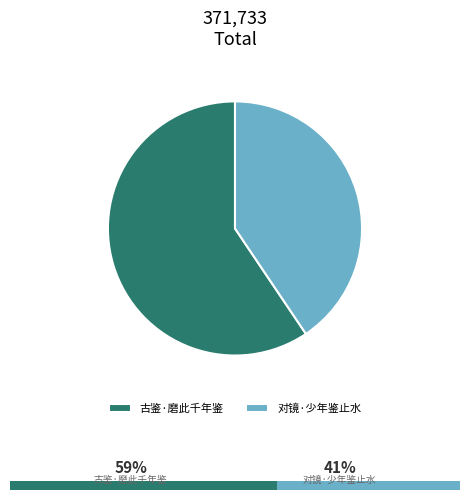

To the nearest percent, what is the average slice percentage?

50%